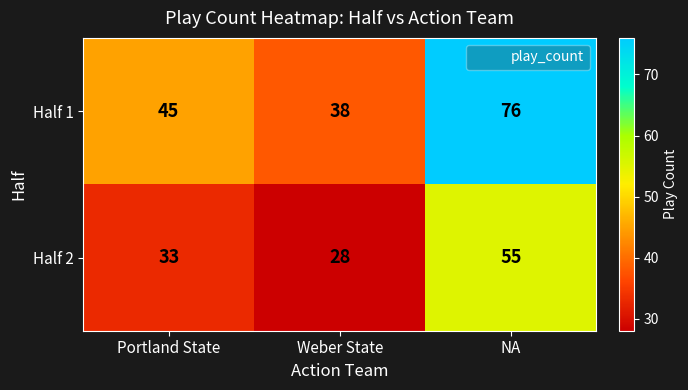

What is the difference between the maximum and second lowest values in the Half 1 series?

31